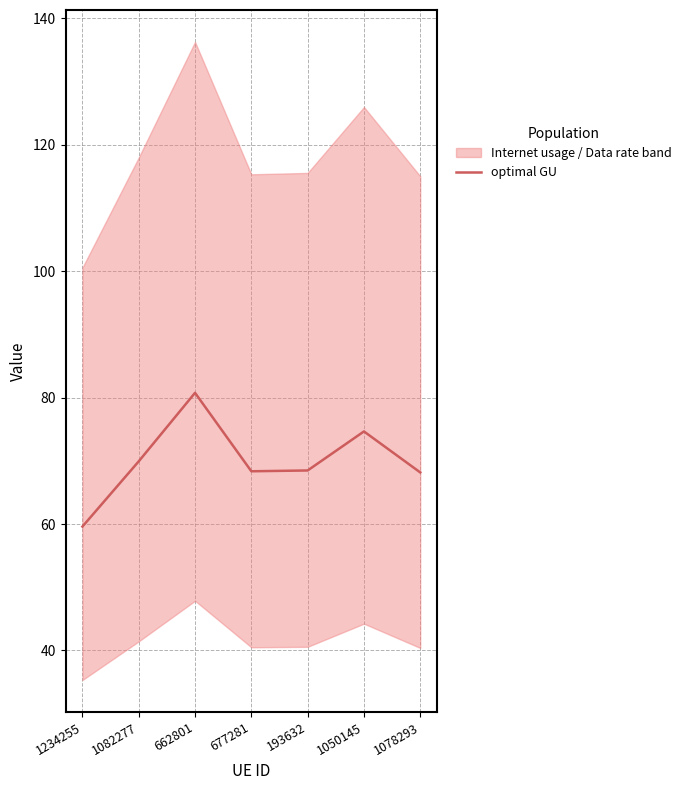

Reading left to right, what are all the values shown in this chart?

59.6	69.9	80.8	68.4	68.5	74.7	68.2